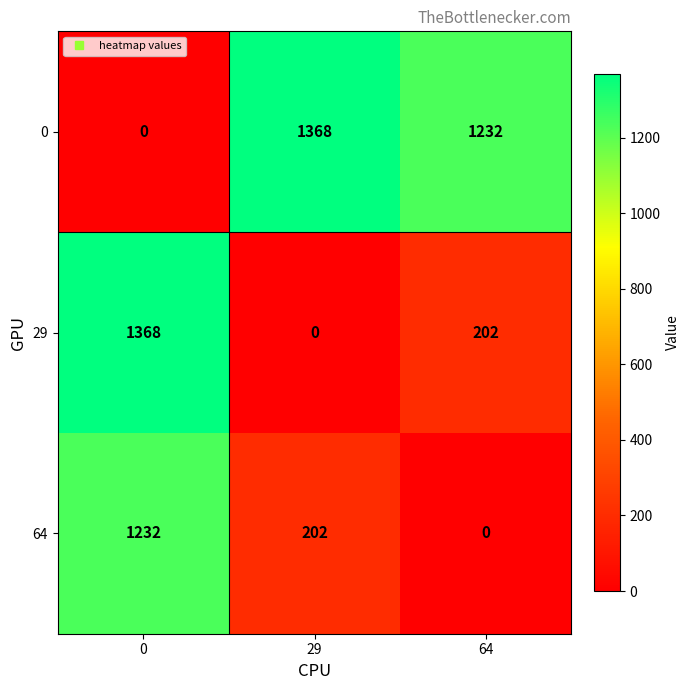

What is the highest value of the 64 series?

1232